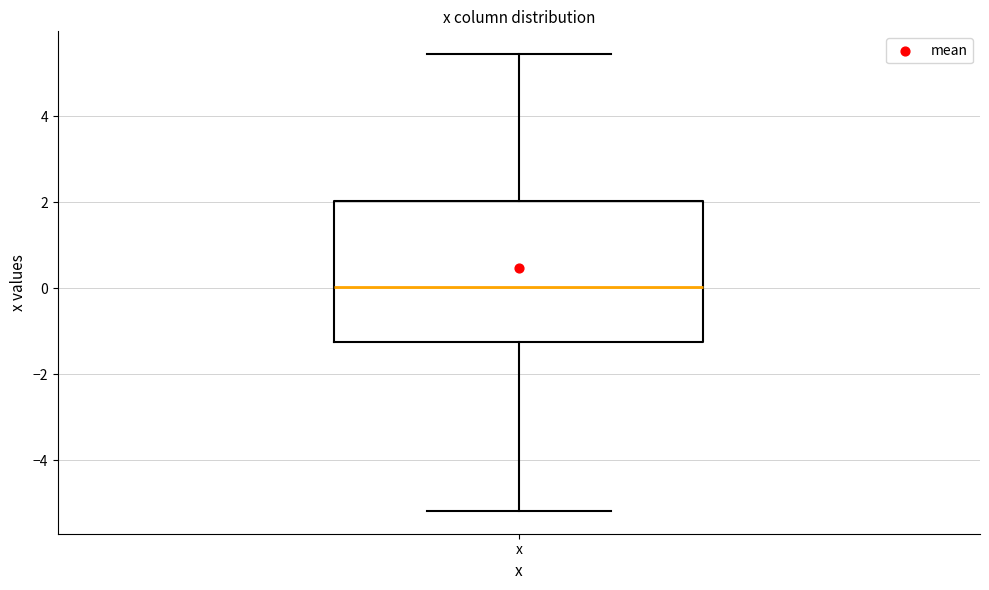

Transcribe this box plot: give where the median line is, the range the box spans, and where the two whiskers end, as read against the y-axis. The values are not printed on the chart, so give them approximately, as read against the axis.

median 0.0, box -1.2 to 2.0, whiskers -5.2 to 5.4